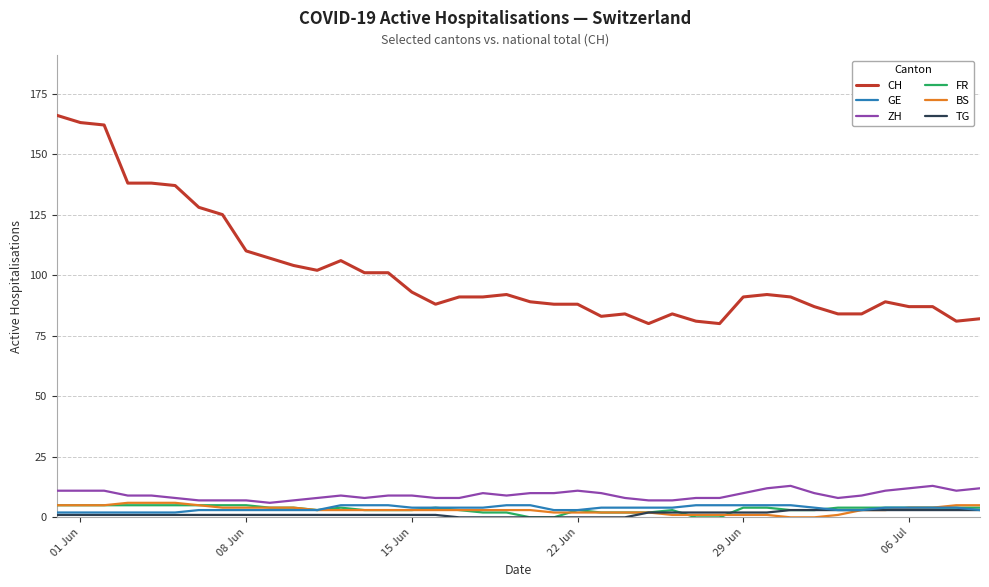

What is the highest value of the FR series?

5